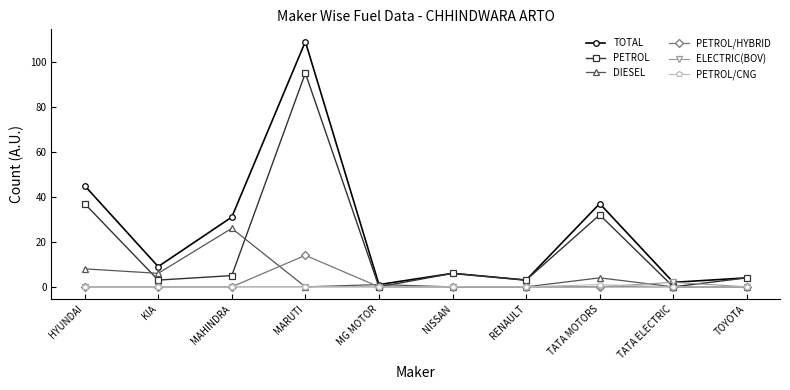

At how many categories does at least one series exceed 101?

1